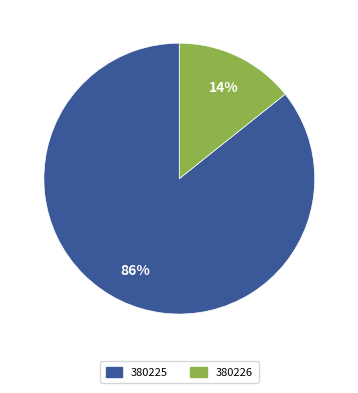

What is the ratio of the value at 380226 to the value at 380225?

0.2